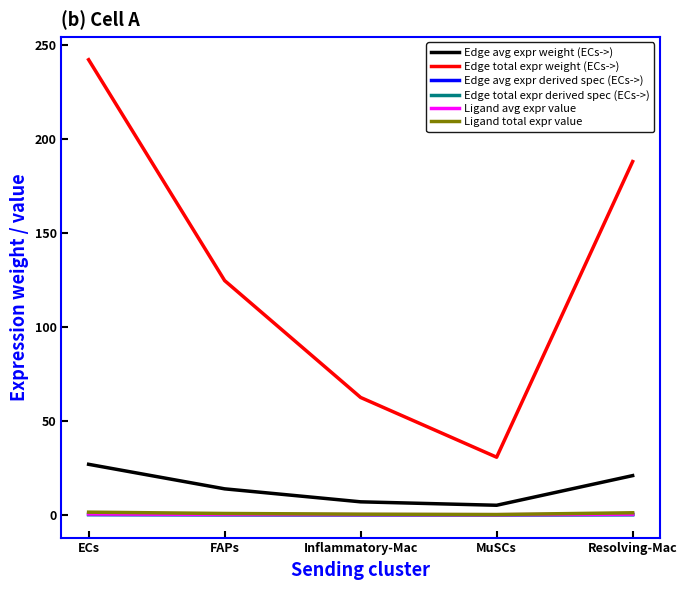

What is the difference between the maximum and minimum values in the Ligand total expr value series?

1.3